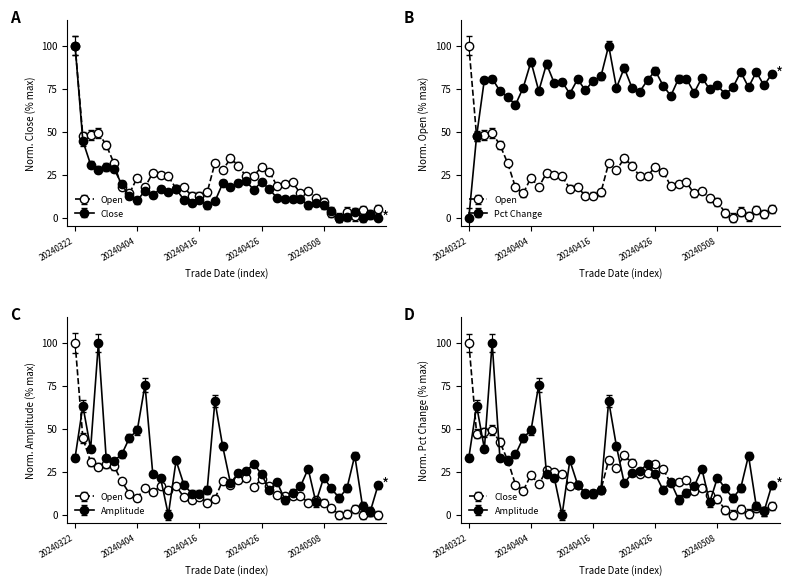

Reading left to right, extract all data points from this chart.

close: 100.0	47.2	47.9	49.2	42.3	31.7	17.6	14.1	23.2	17.7	26.1	24.6	23.9	16.9	17.6	12.7	12.7	14.6	31.7	27.5	34.5	30.3	23.9	24.2	29.6	26.8	18.3	19.4	20.4	14.1	15.5	11.3	9.2	2.8	0.0	3.5	0.7	4.2	2.1	4.9
open: 100.0	44.5	30.8	28.0	29.4	28.4	19.4	12.3	10.0	15.6	13.3	16.6	14.7	16.6	10.4	8.5	10.4	7.1	9.5	19.9	17.5	20.4	21.3	16.1	20.9	16.6	11.4	10.9	10.9	10.9	7.1	8.5	7.1	3.8	0.0	0.5	3.3	0.0	1.7	0.0